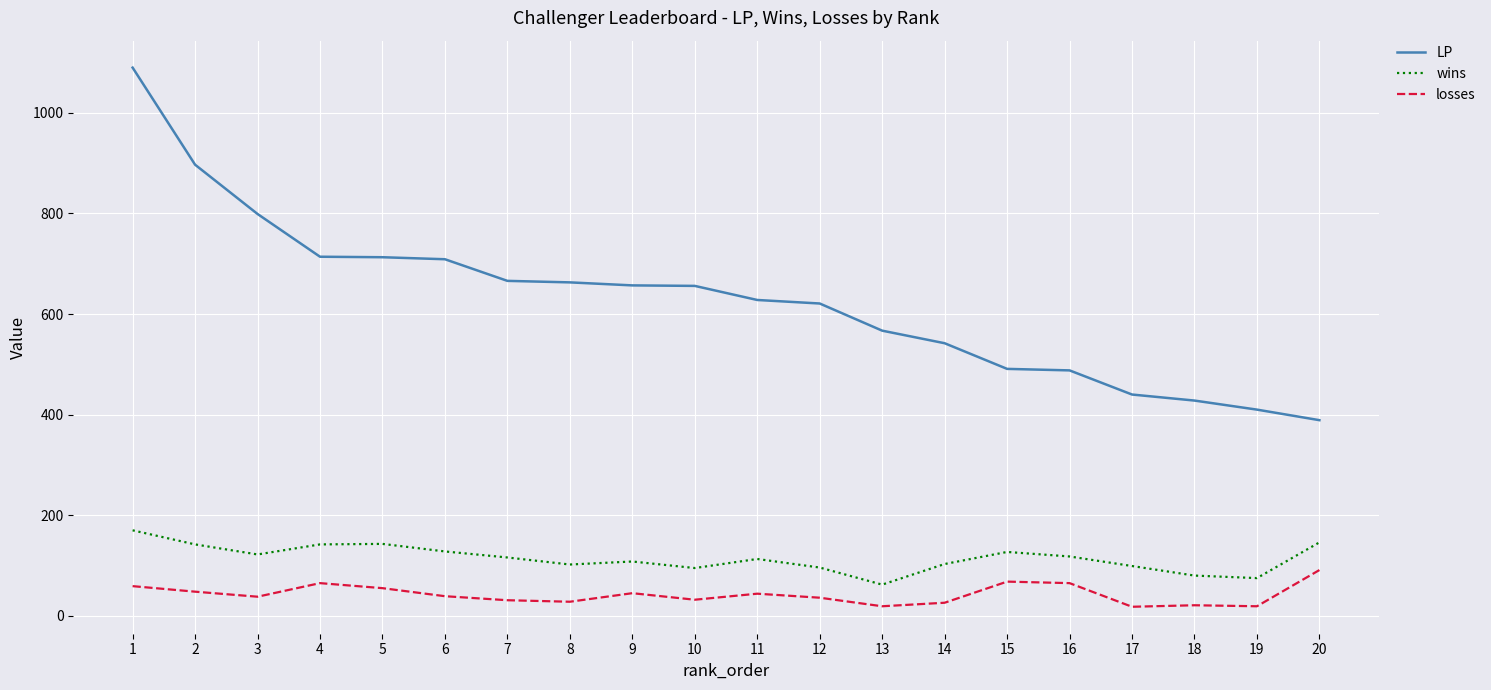

Count the number of categories in the chart.

20